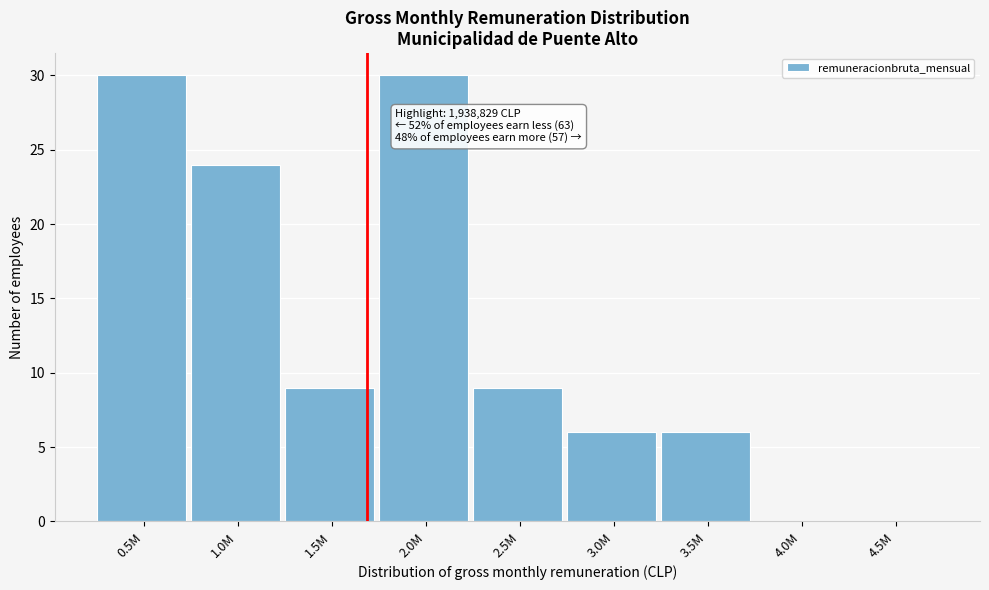

Reading left to right, transcribe all the data shown in this chart.

0.5M=30	1.0M=24	1.5M=9	2.0M=30	2.5M=9	3.0M=6	3.5M=6	4.0M=0	4.5M=0